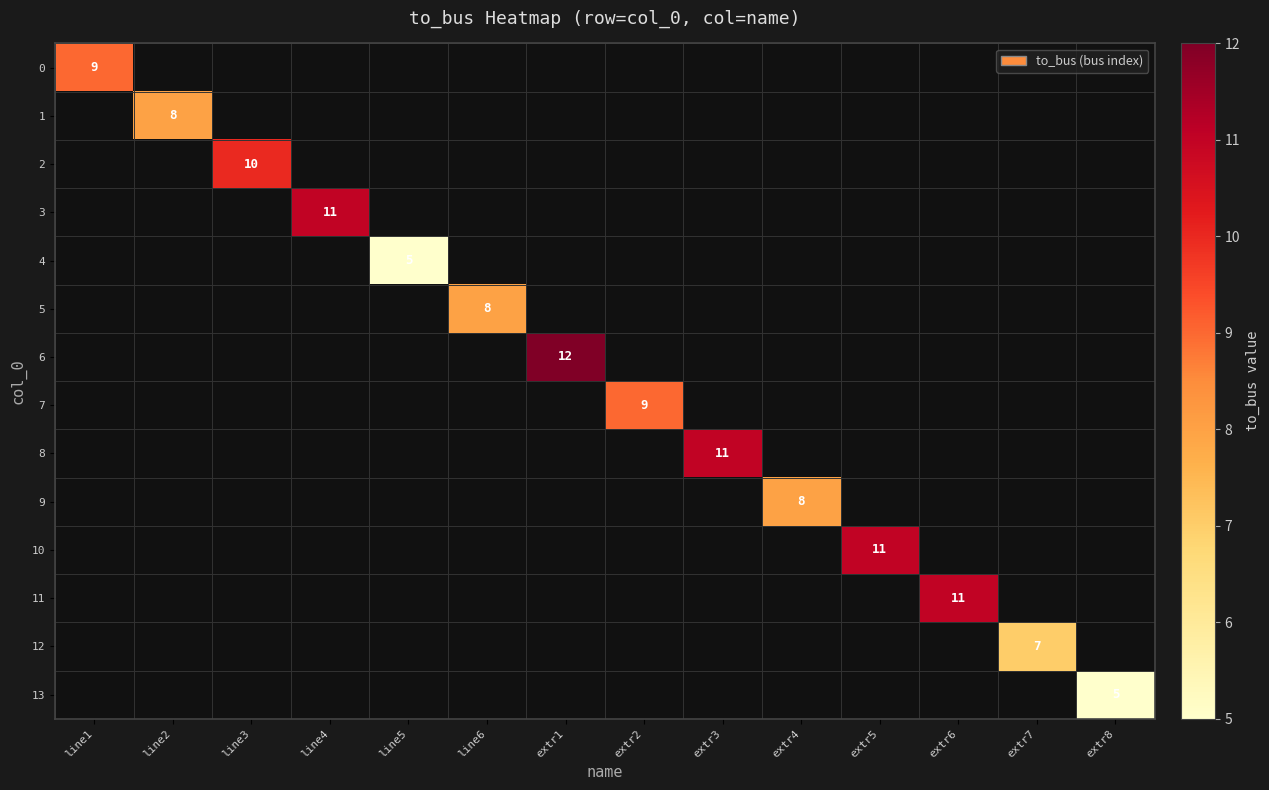

The value of 12 at extr7 is 7. True or false?

True